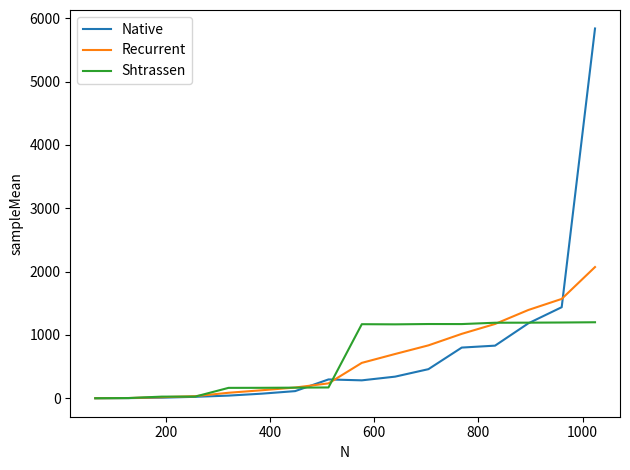

How many values in the Native series exceed 297?

8